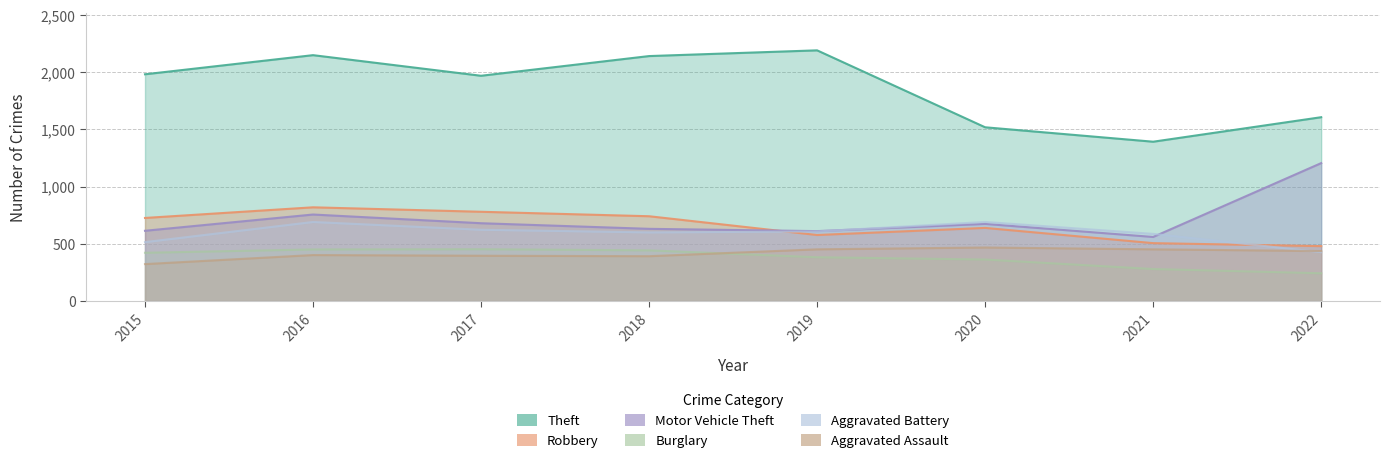

True or false: Robbery and Theft intersect in this chart.

False